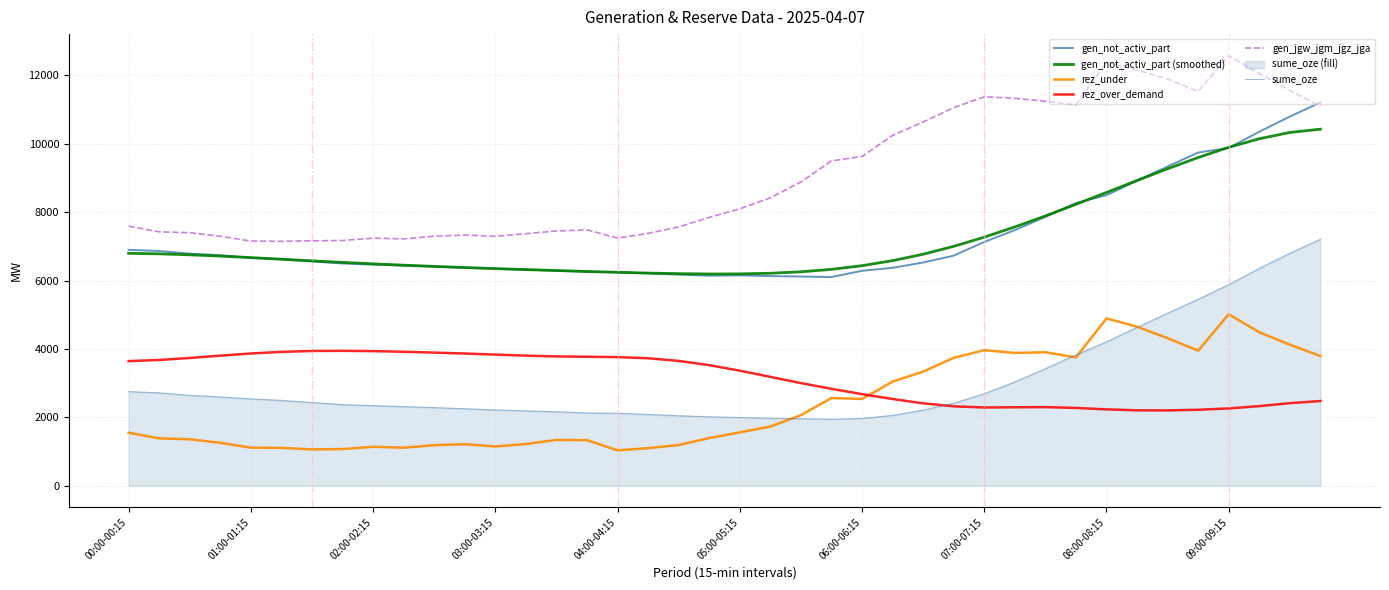

What is the value of the gen_jgw_jgm_jgz_jga point at the 3rd from the left?

7399